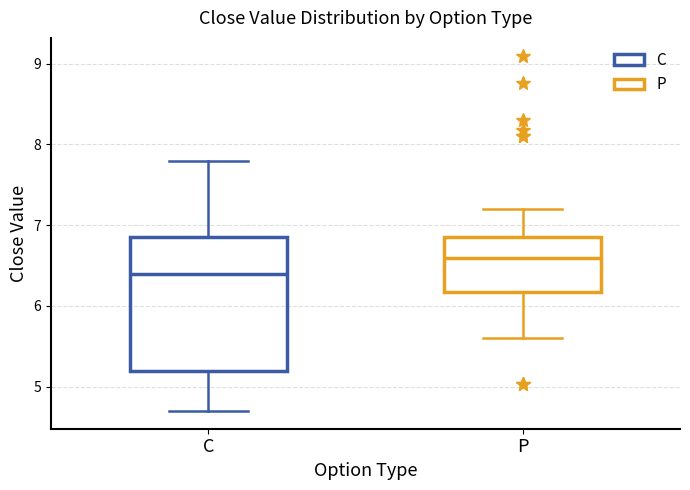

Reading left to right, transcribe this box plot: for each box, give where its median line is, the range the box spans, and where its two whiskers end, as read against the y-axis. The values are not printed on the chart, so give them approximately, as read against the axis.

C: median 6.4, box 5.2 to 6.9, whiskers 4.7 to 7.8
P: median 6.6, box 6.2 to 6.9, whiskers 5.6 to 7.2